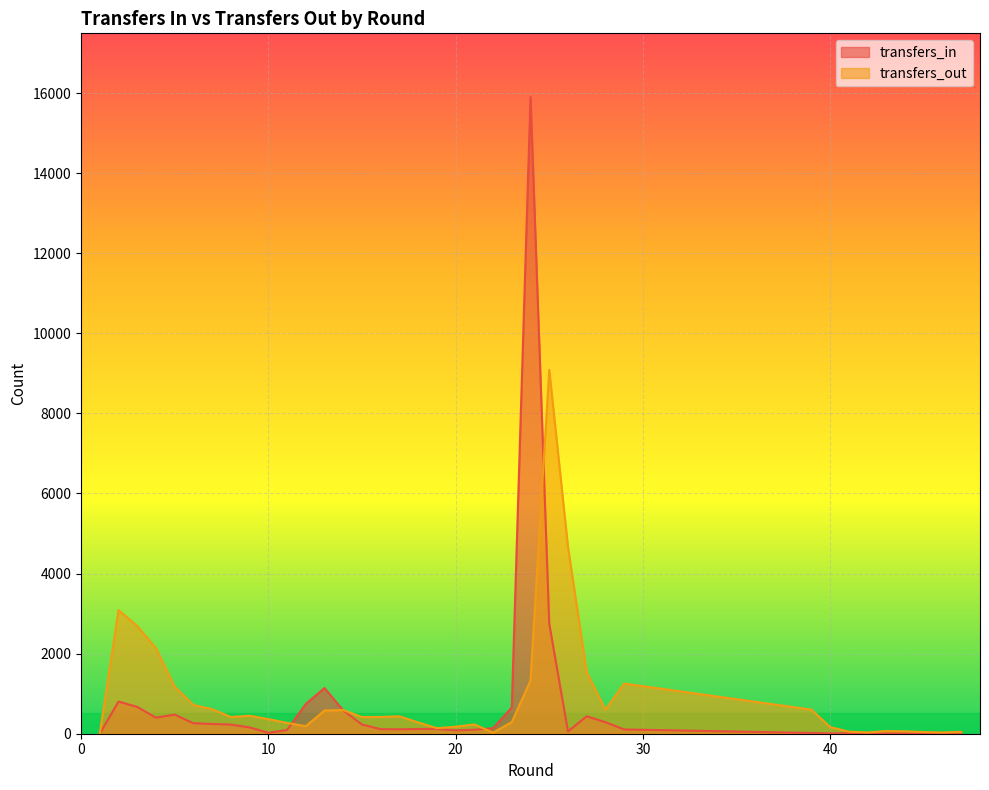

True or false: transfers_in has a value of 12 at 44.

False